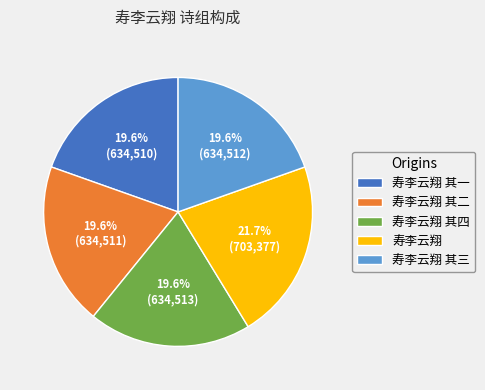

Is there a majority slice in this chart?

No